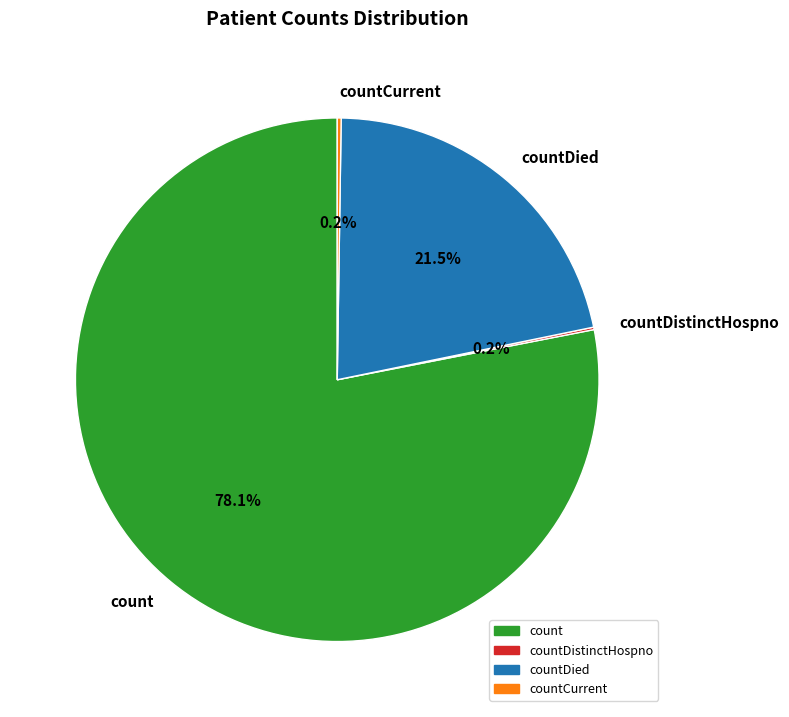

Which slice represents more than half of the pie?

count